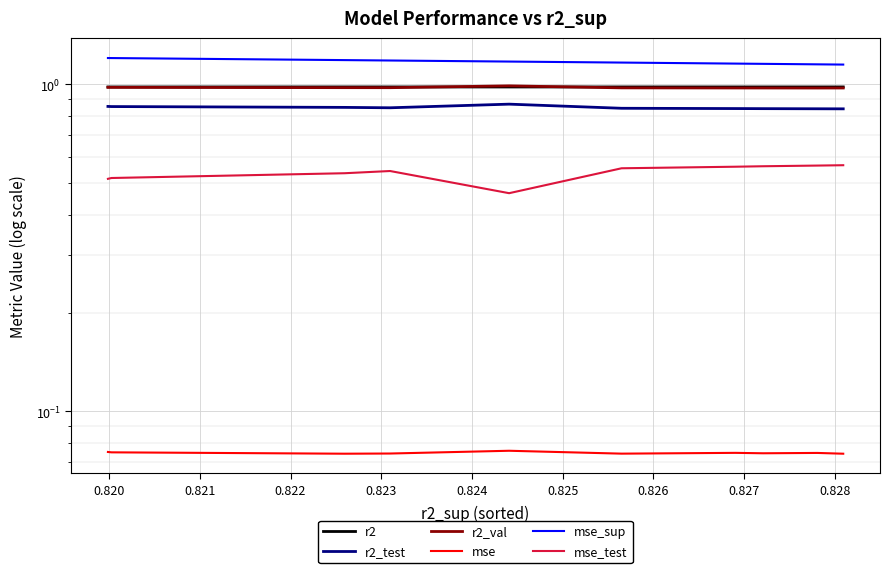

Reading left to right, transcribe all the data shown in this chart.

r2: 1.0	1.0	1.0	1.0	1.0	1.0	1.0	1.0	1.0	1.0
r2_test: 0.9	0.9	0.9	0.8	0.9	0.8	0.8	0.8	0.8	0.8
r2_val: 1.0	1.0	1.0	1.0	1.0	1.0	1.0	1.0	1.0	1.0
mse: 0.1	0.1	0.1	0.1	0.1	0.1	0.1	0.1	0.1	0.1
mse_sup: 1.2	1.2	1.2	1.2	1.2	1.2	1.2	1.2	1.2	1.1
mse_test: 0.5	0.5	0.5	0.5	0.5	0.6	0.6	0.6	0.6	0.6